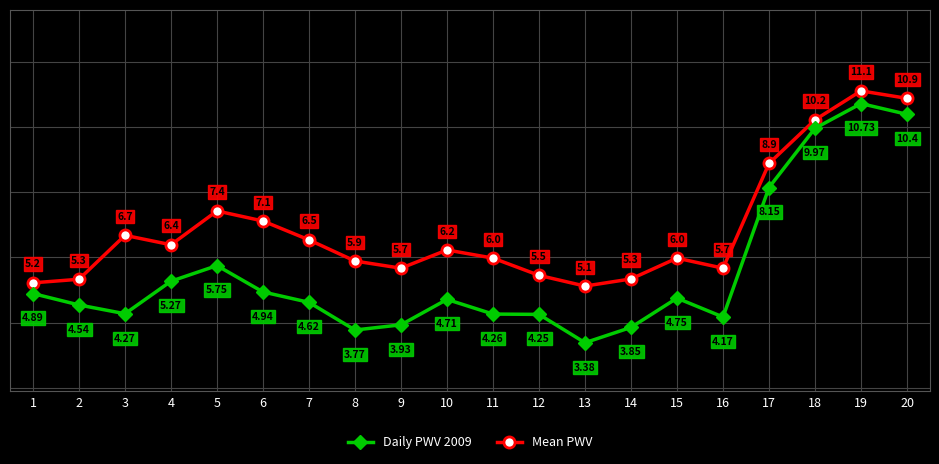

What is the value of the Mean PWV point at the 17th from the left?

8.9